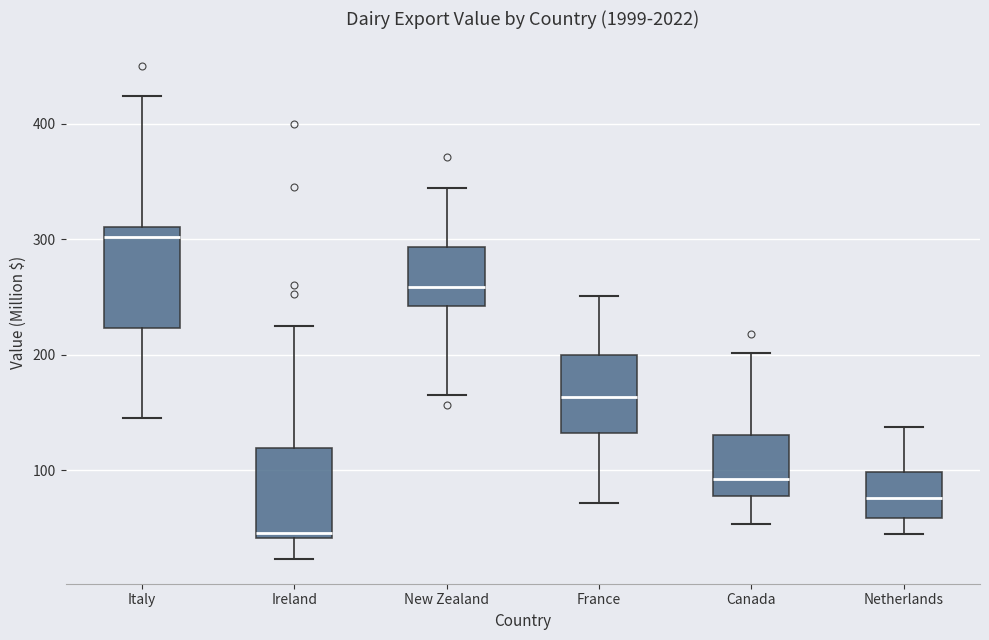

Which box's median line is the lowest?

Ireland